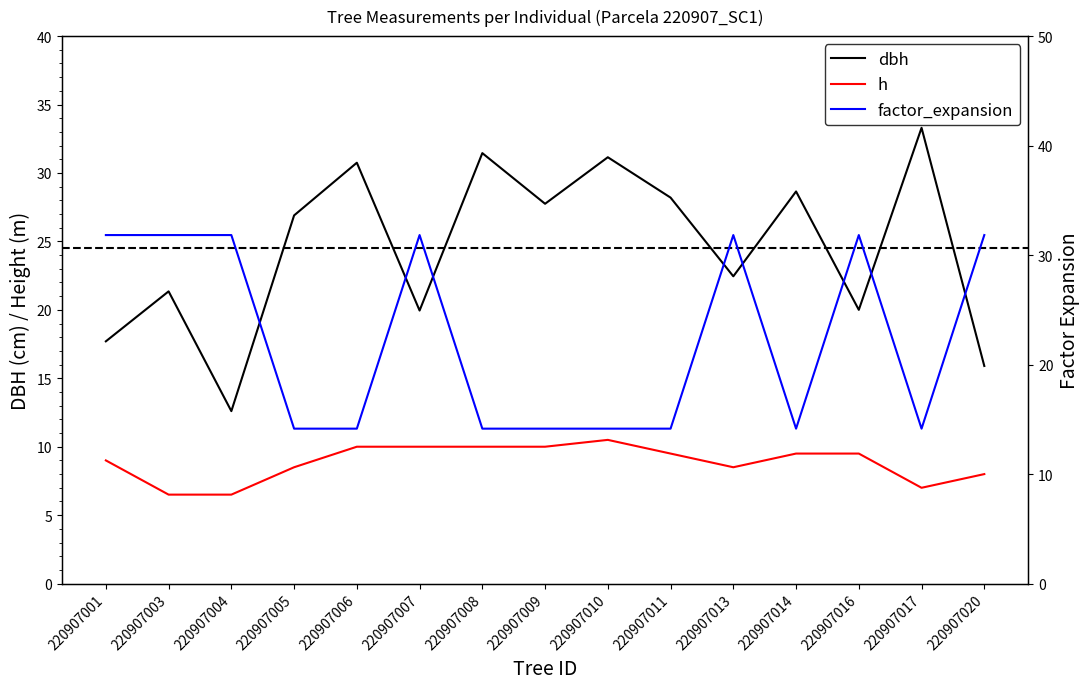

At which category is the sum across all series the highest?

220907013